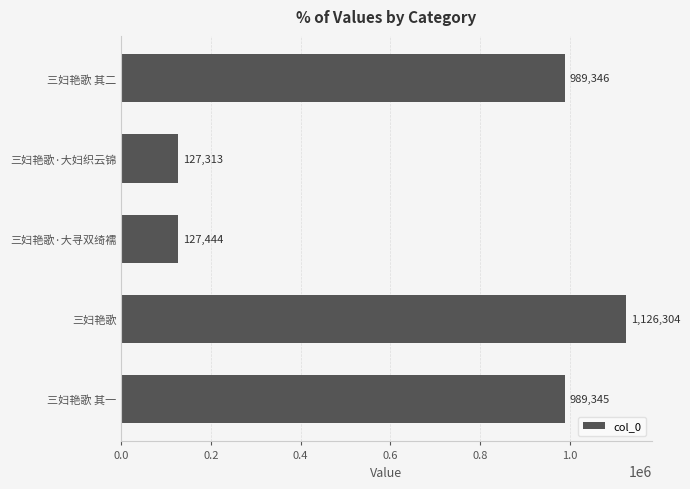

Which label corresponds to the smallest value in the chart?

三妇艳歌·大妇织云锦